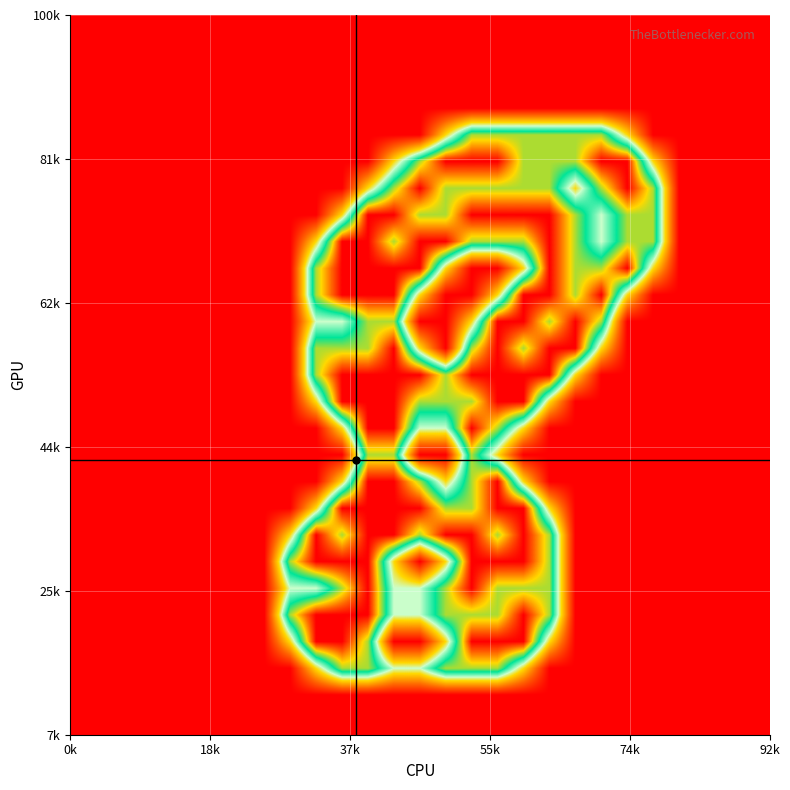

At how many categories does at least one series exceed 0?

15